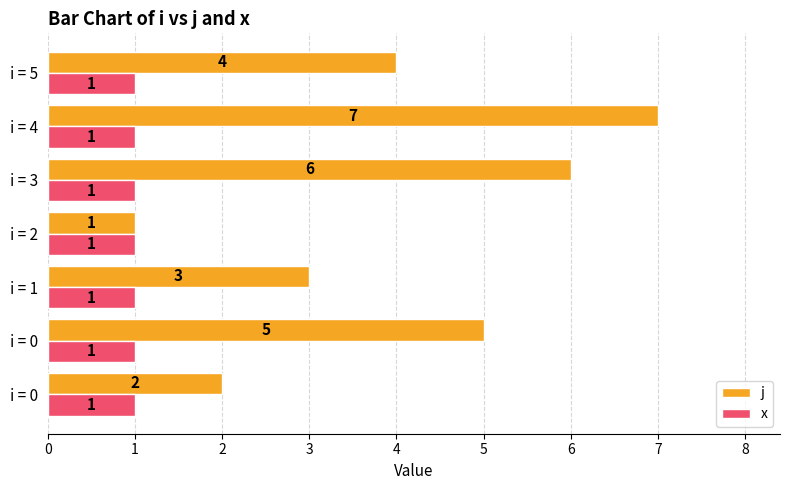

What is the difference between the maximum and minimum values in the j series?

6